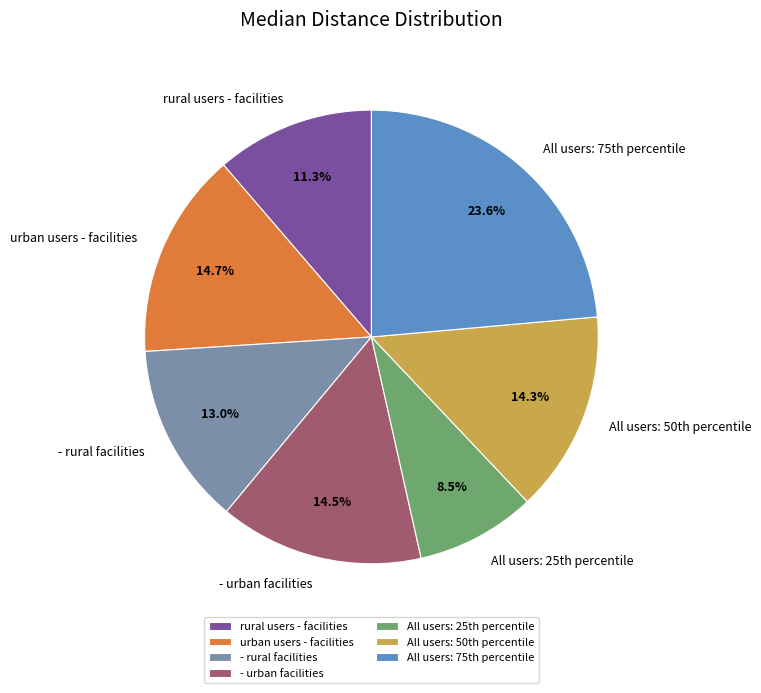

Does any single category account for the majority?

No